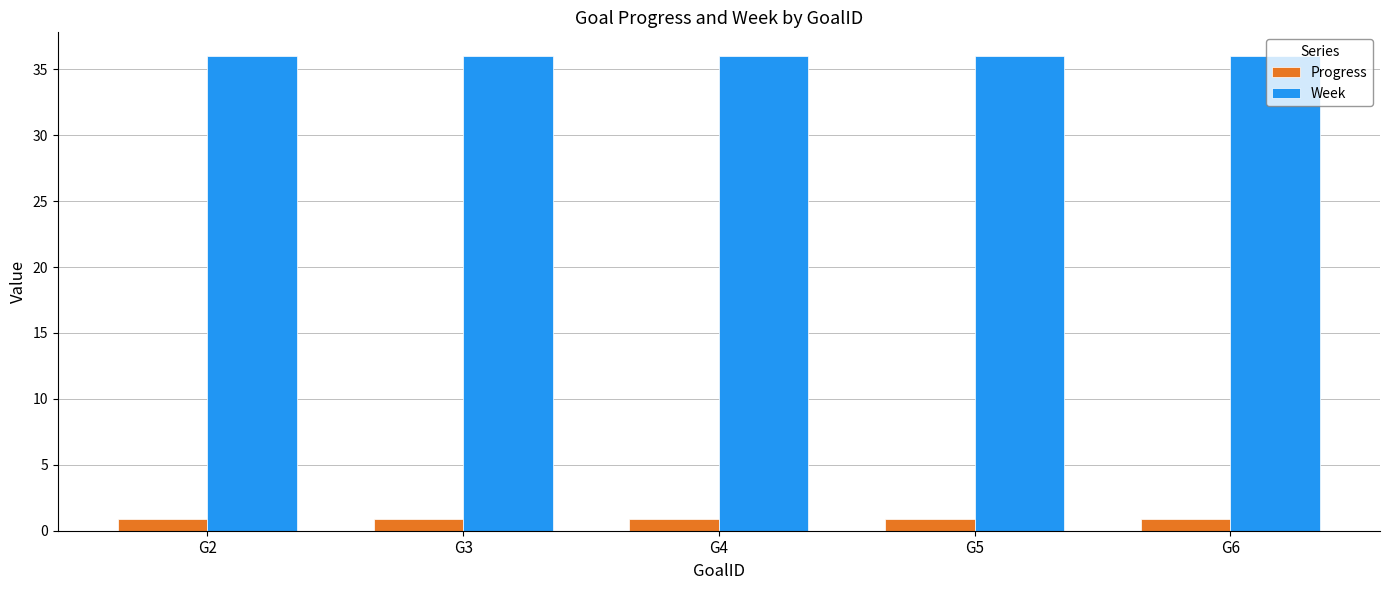

What is the highest value of the Week series?

36.0